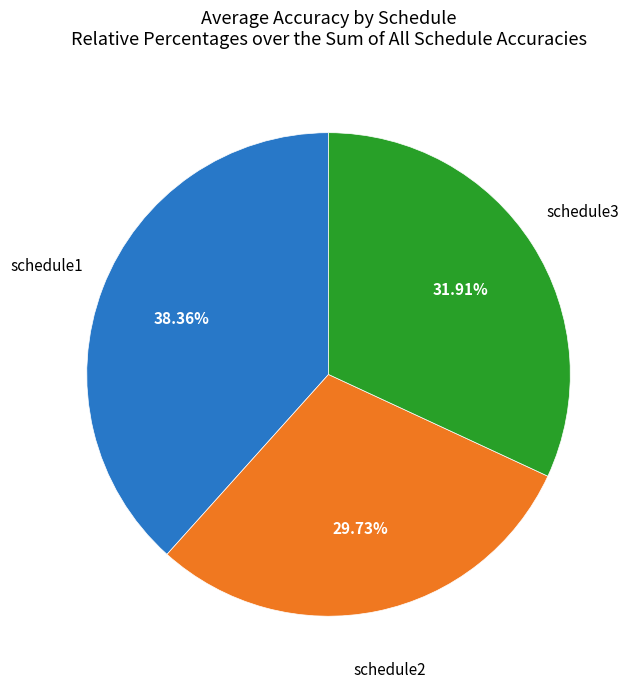

Is there a majority slice in this chart?

No